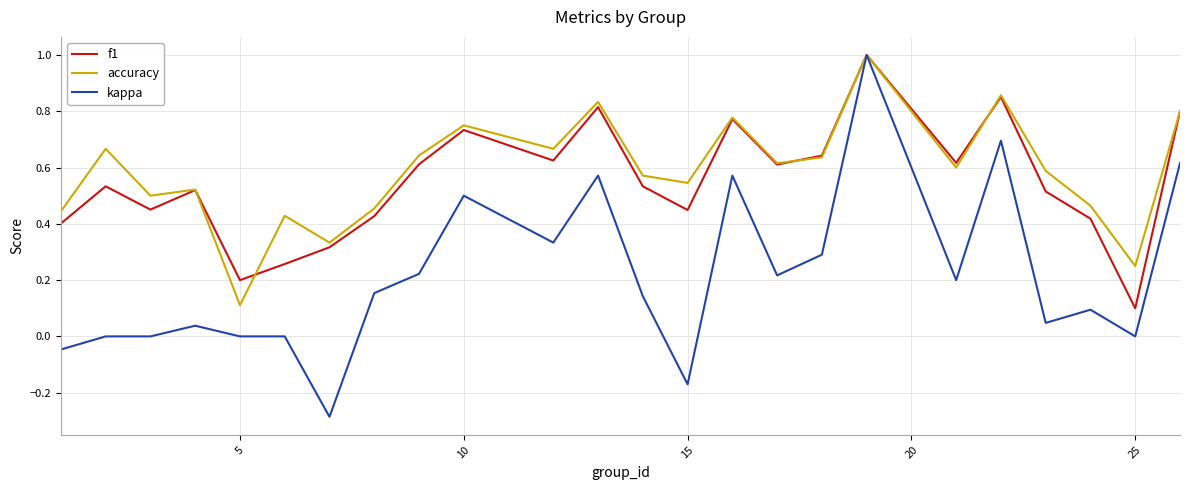

What is the maximum value shown in the chart?

1.0